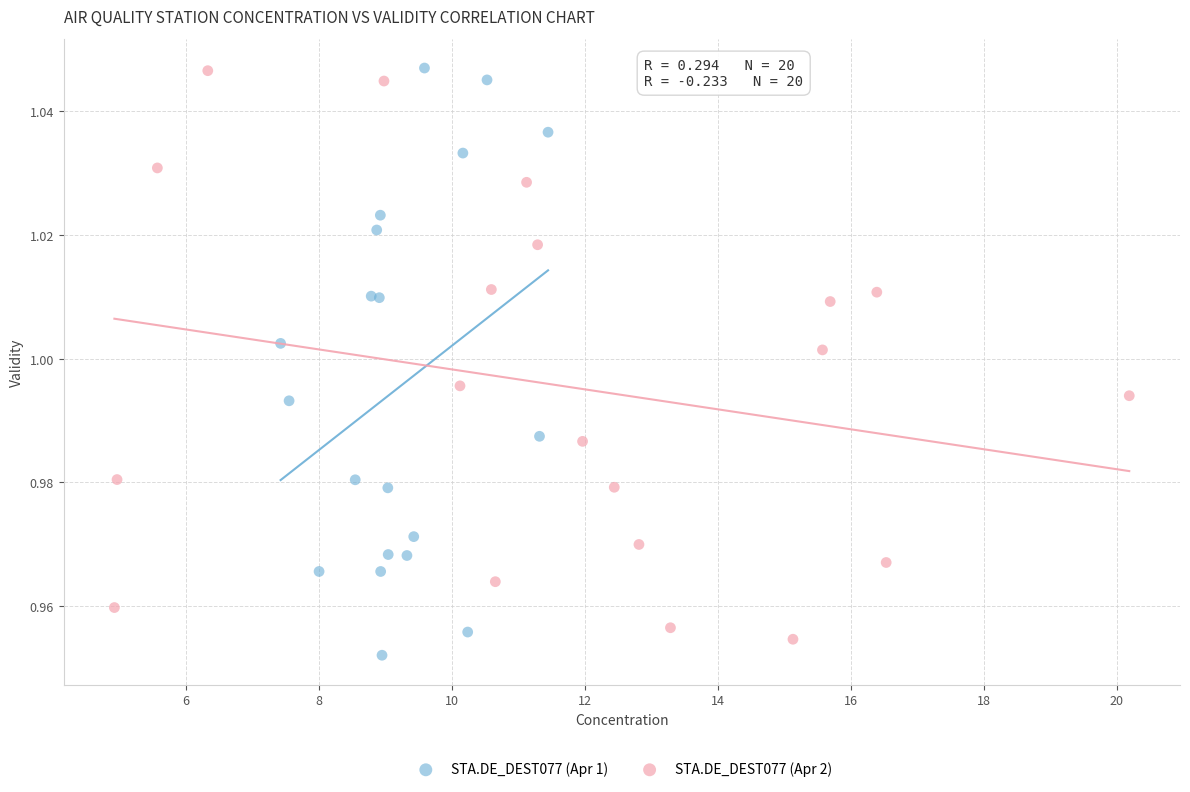

What are all the series names shown in the legend?

STA.DE_DEST077 (Apr 1), STA.DE_DEST077 (Apr 2)